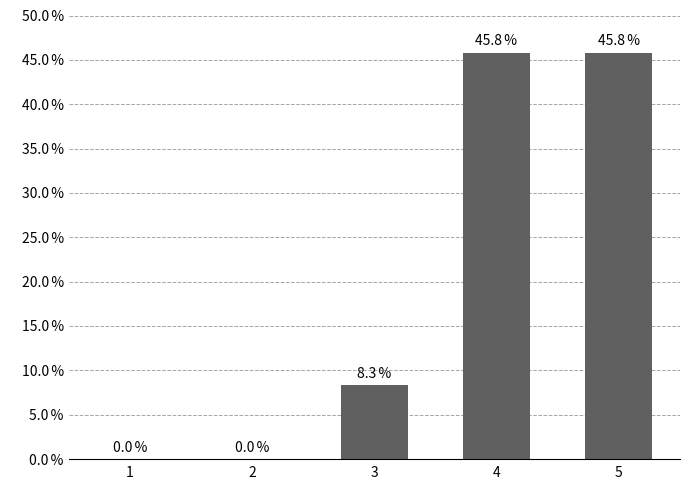

What is the change in value from 2 to 3?

+8.3